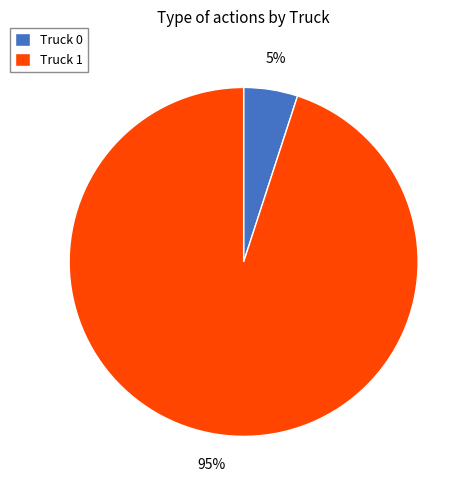

To the nearest percent, what portion does Truck 0 represent?

5%